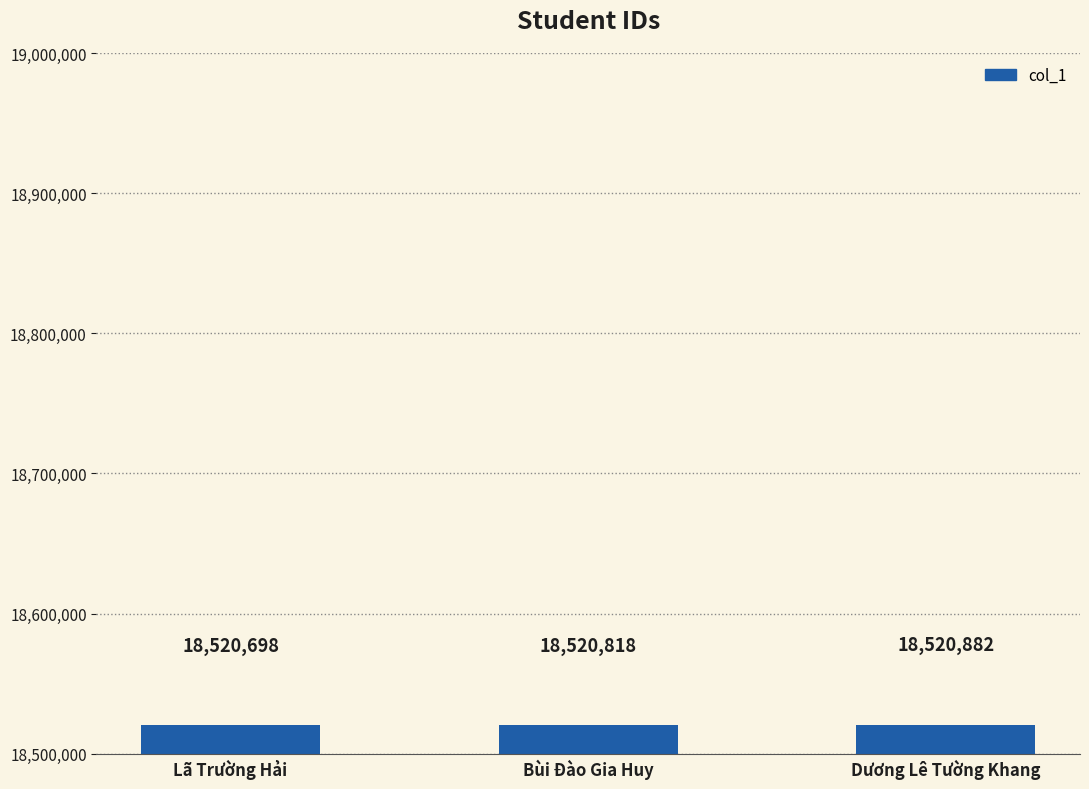

List the labels in order of value, largest first.

Dương Lê Tường Khang, Bùi Đào Gia Huy, Lã Trường Hải